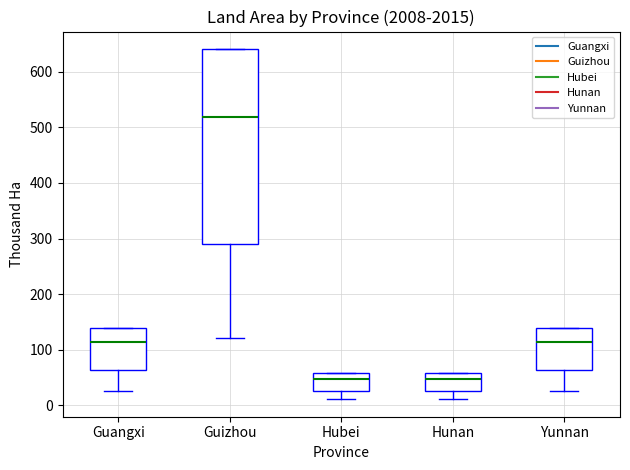

Reading left to right, read every box against the y-axis: the position of its median line, the range the box covers, and the ends of its whiskers. The values are not printed on the chart, so give them approximately, as read against the axis.

Guangxi: median 110, box 60 to 140, whiskers 30 to 140
Guizhou: median 520, box 290 to 640, whiskers 120 to 640
Hubei: median 50, box 30 to 60, whiskers 10 to 60
Hunan: median 50, box 30 to 60, whiskers 10 to 60
Yunnan: median 110, box 60 to 140, whiskers 30 to 140